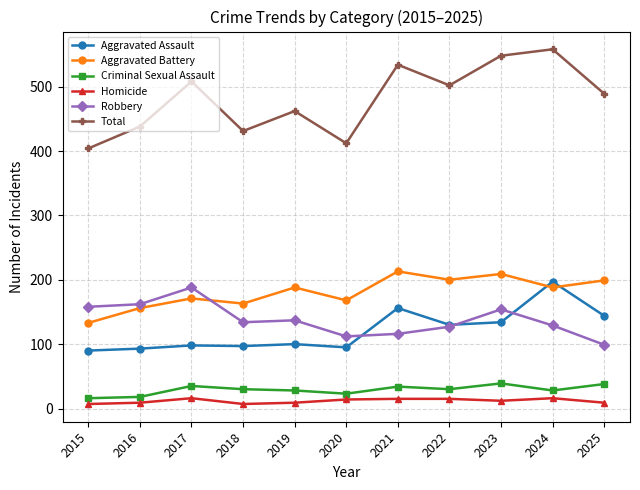

Is it true that Criminal Sexual Assault equals 30 at 2018?

True